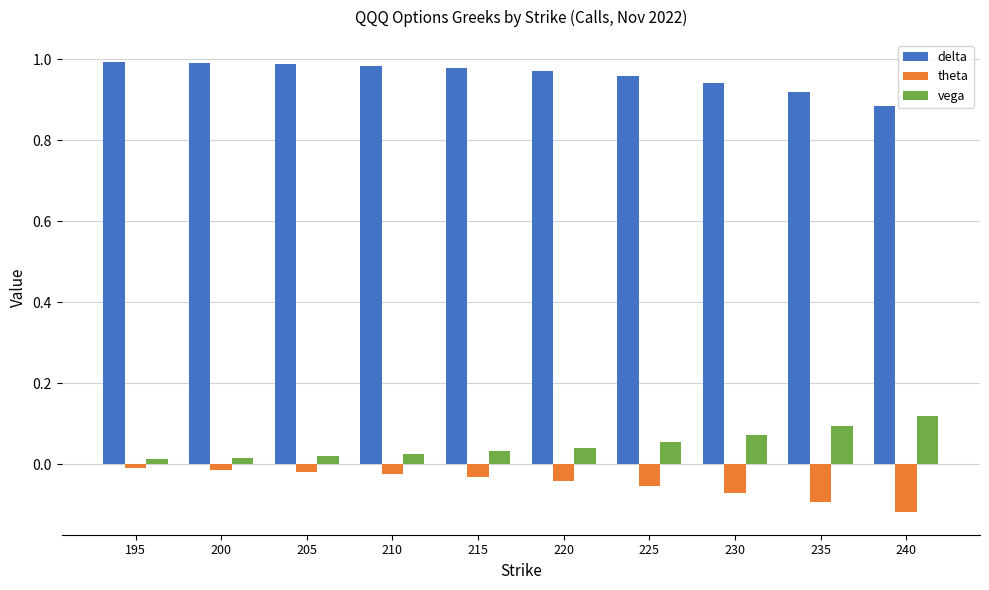

The vega series shows 0.1 at 240. True or false?

True